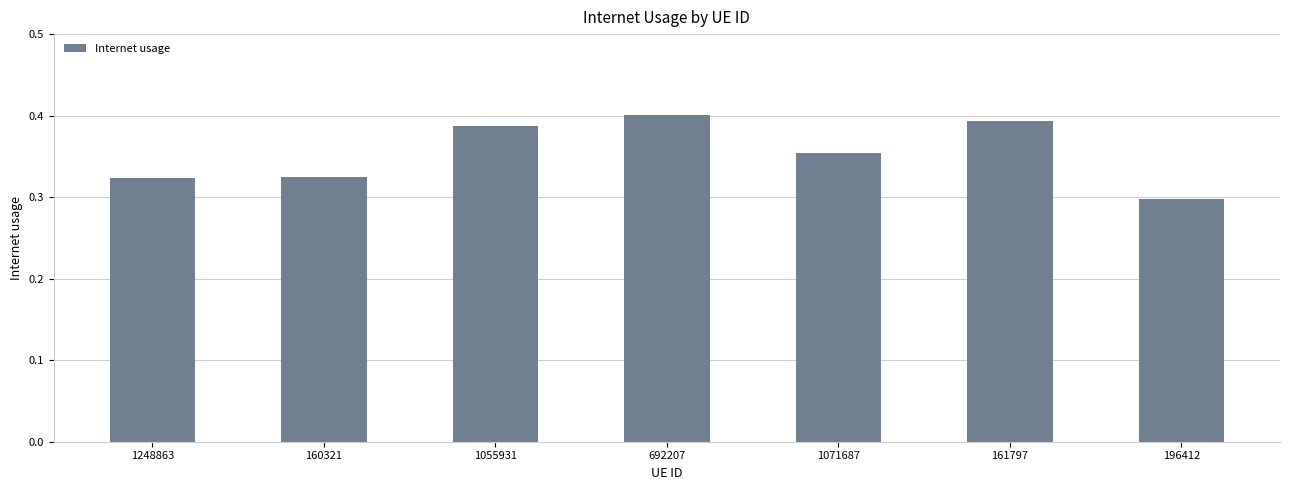

Where is the data nearest to the value 0?

196412